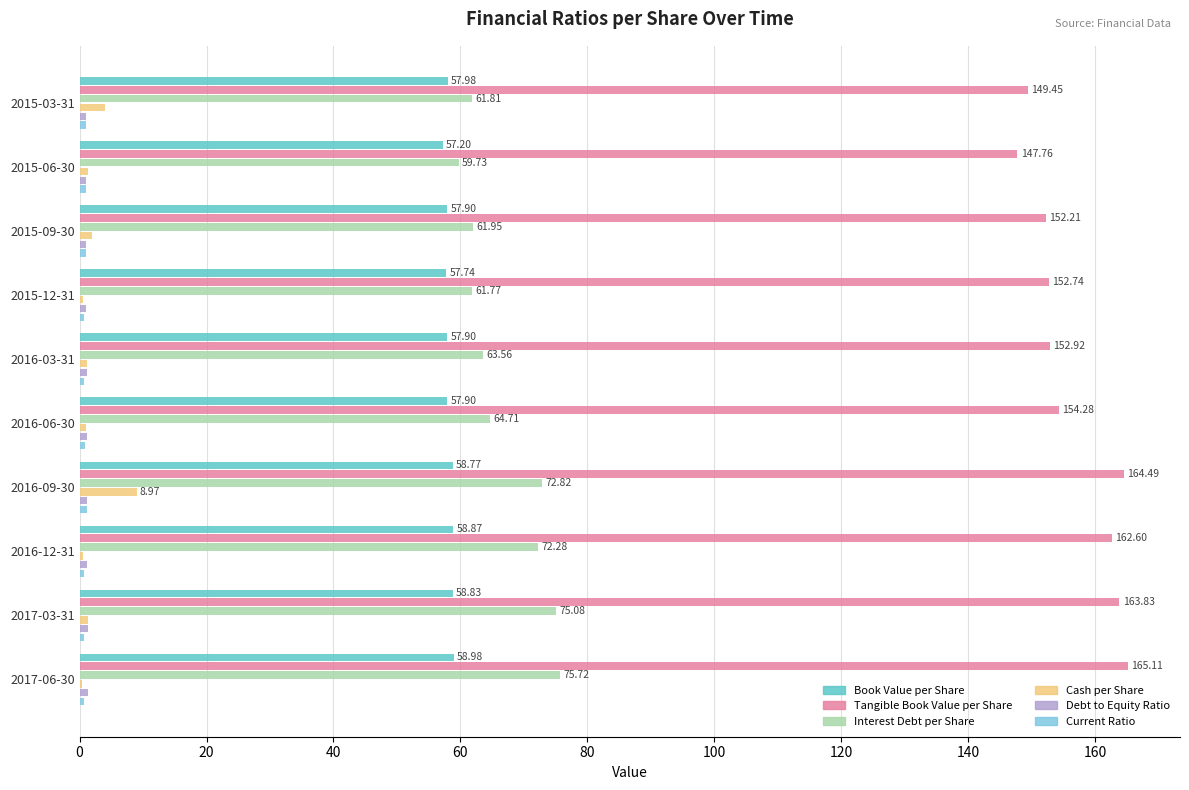

Count the number of categories in the chart.

10